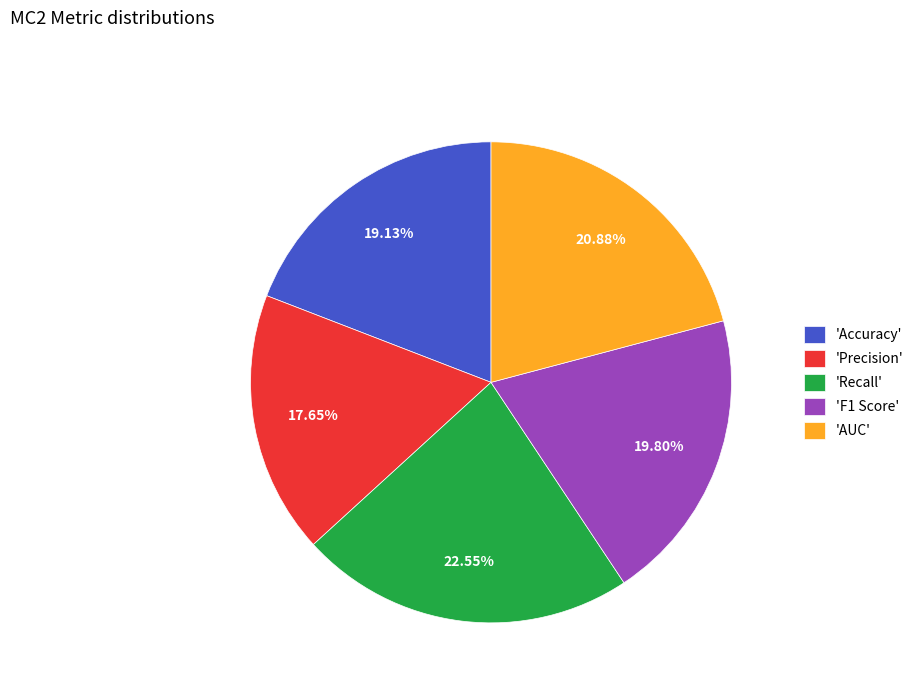

Does any single category account for the majority?

No